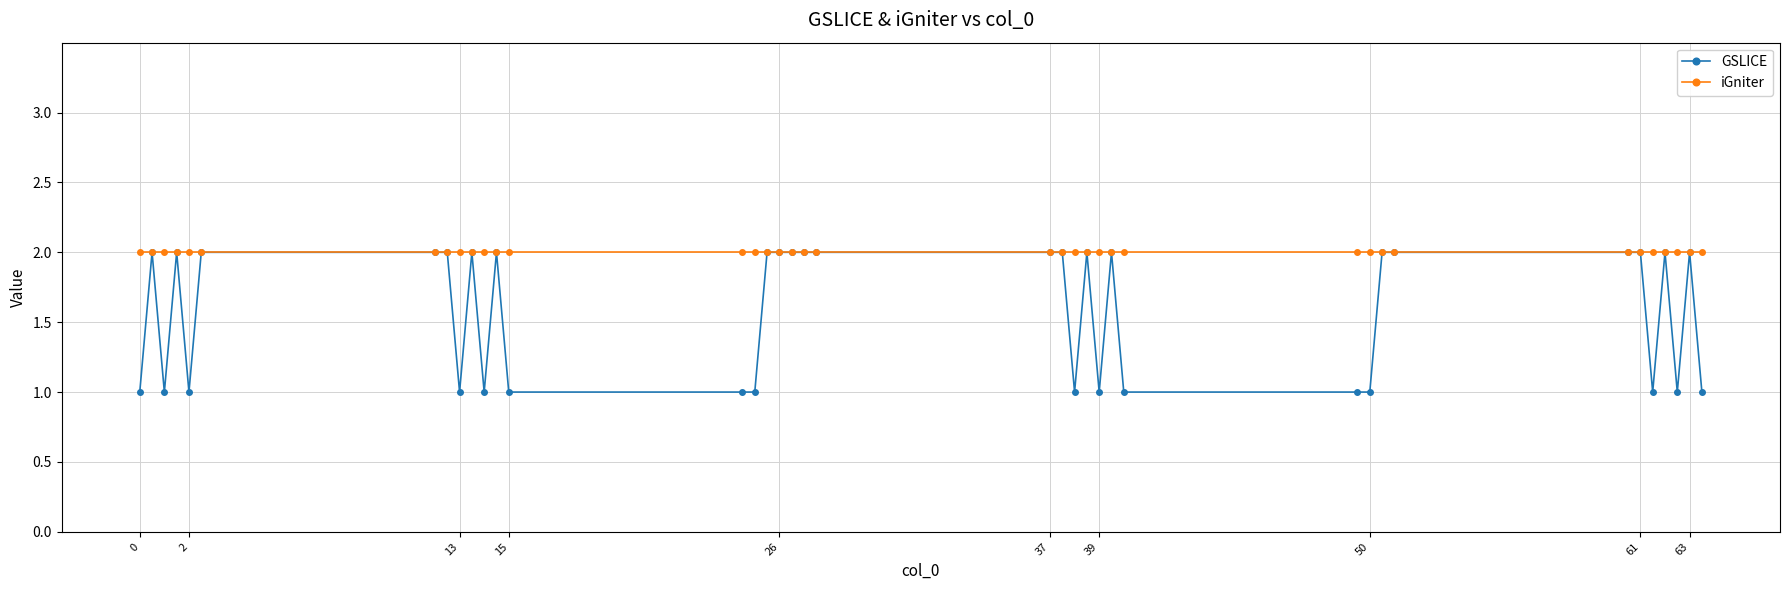

At how many categories does at least one series exceed 1?

38